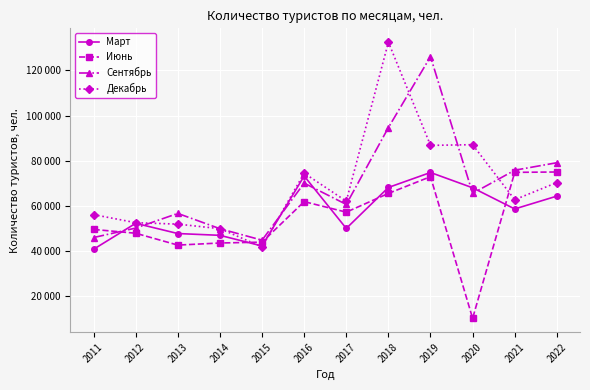

What is the value of the Март point at the 9th from the left?

74793